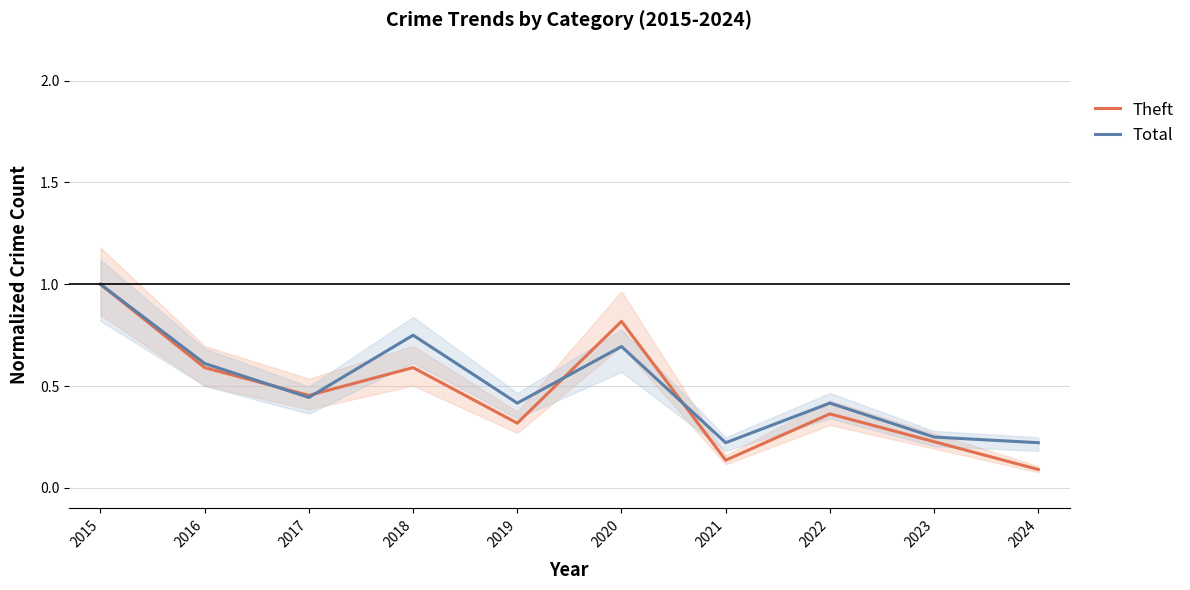

Which has a higher value, 2020 or 2016?

2020